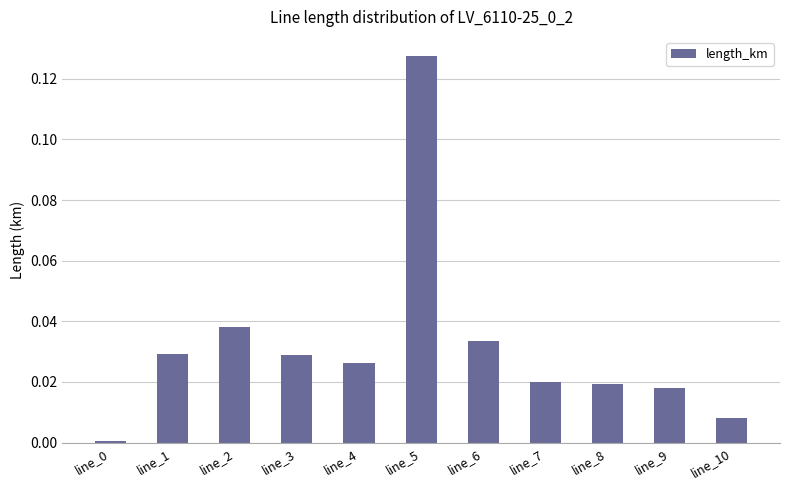

Which label corresponds to the largest value in the chart?

line_5